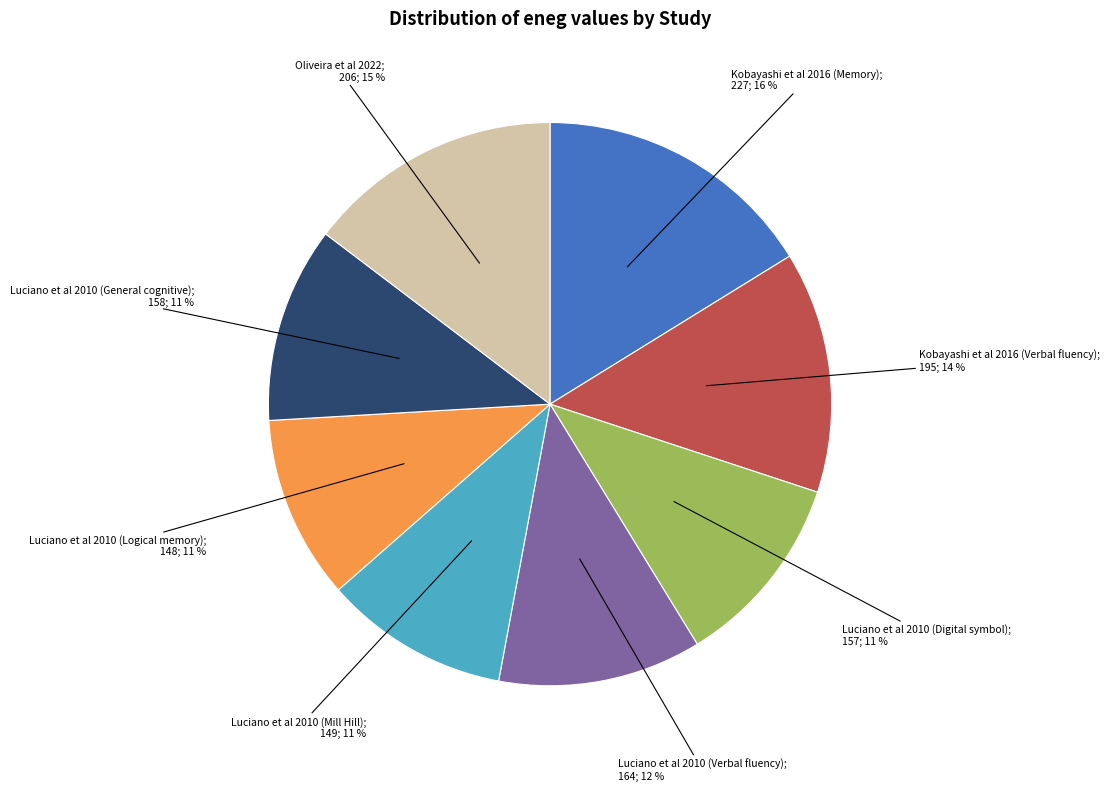

Is there a majority slice in this chart?

No